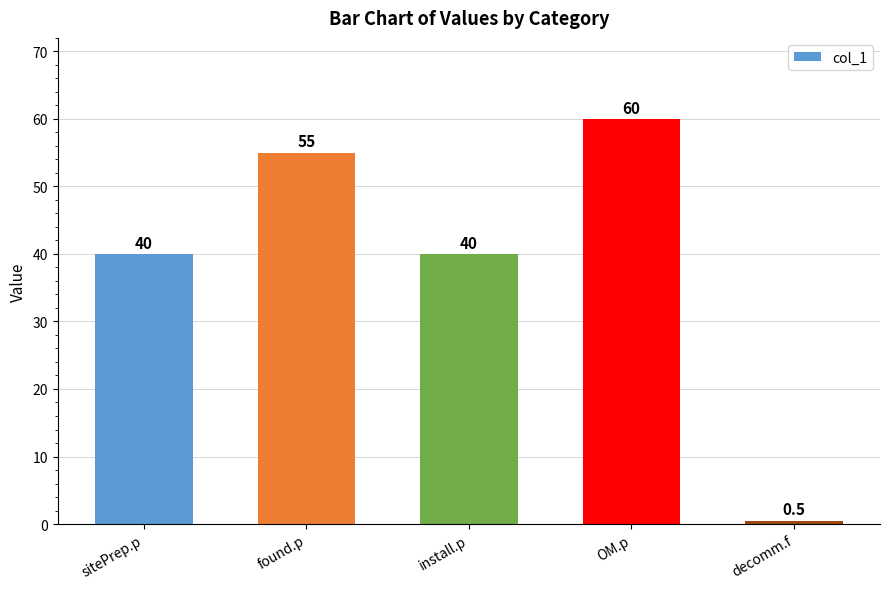

The value at OM.p is 106.1. True or false?

False